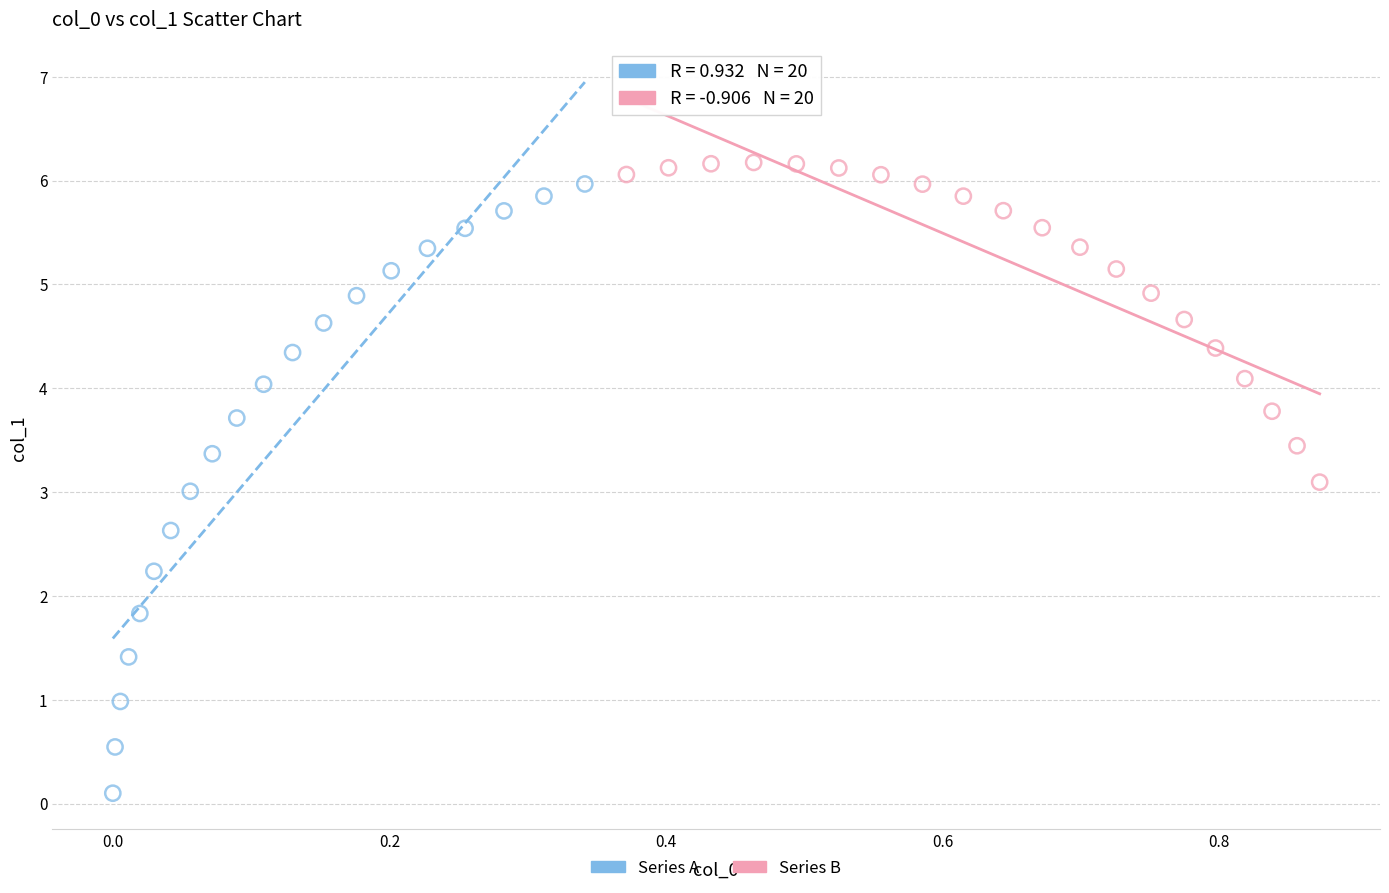

Which series has the widest spread of Y values?

Series A